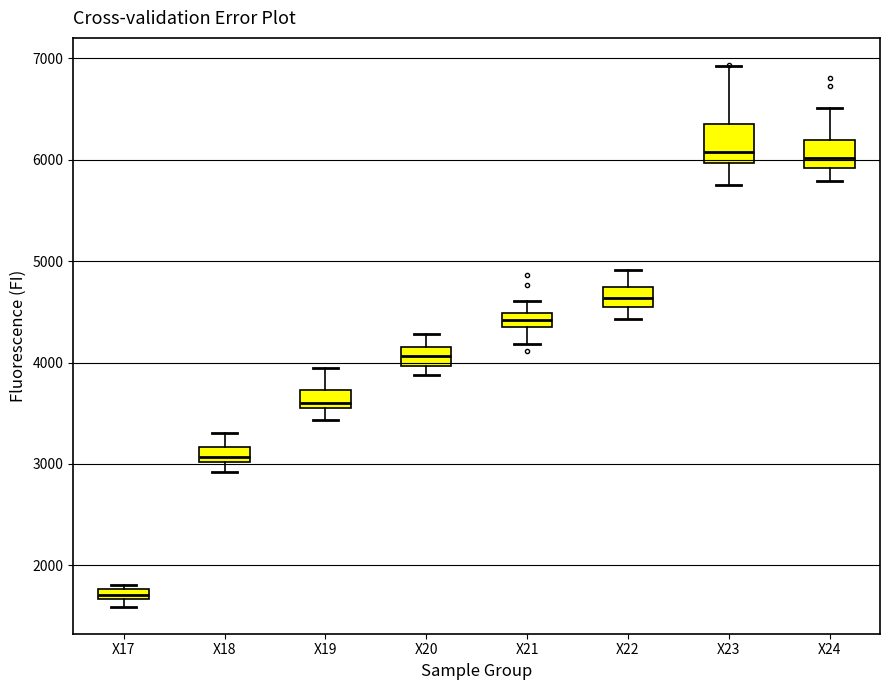

Which box is the tallest, from its lower edge to its upper edge?

X23